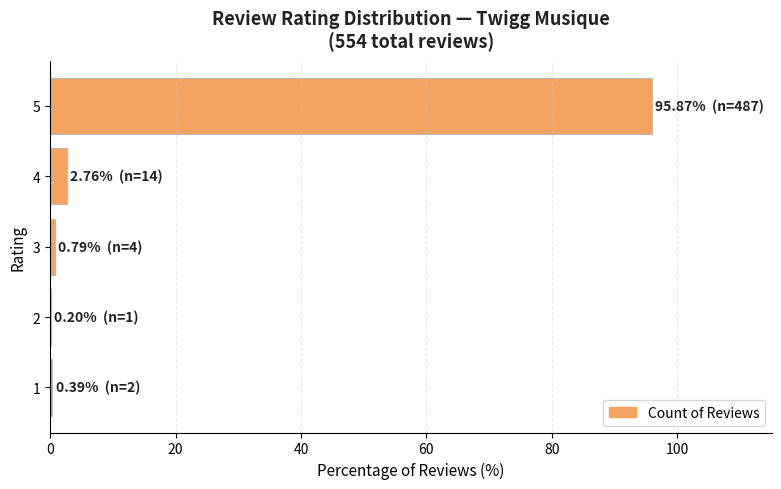

What is the change in value from 4 to 5?

+93.1